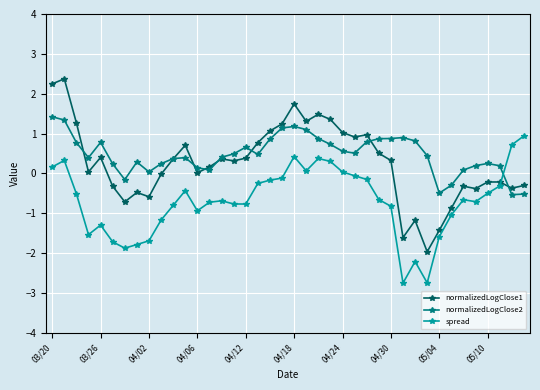

True or false: normalizedLogClose2 and spread cross at least once.

True